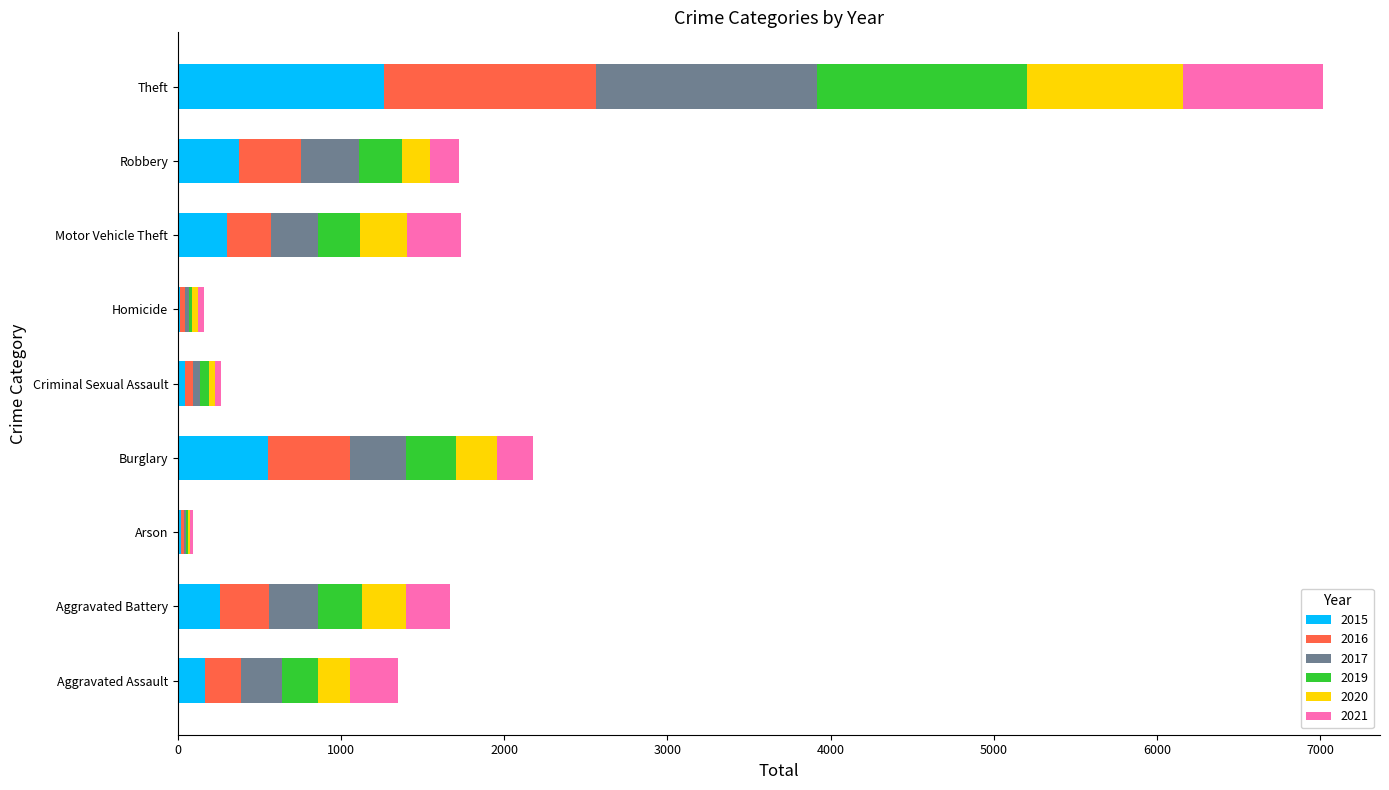

At which category is the sum across all series the highest?

Theft